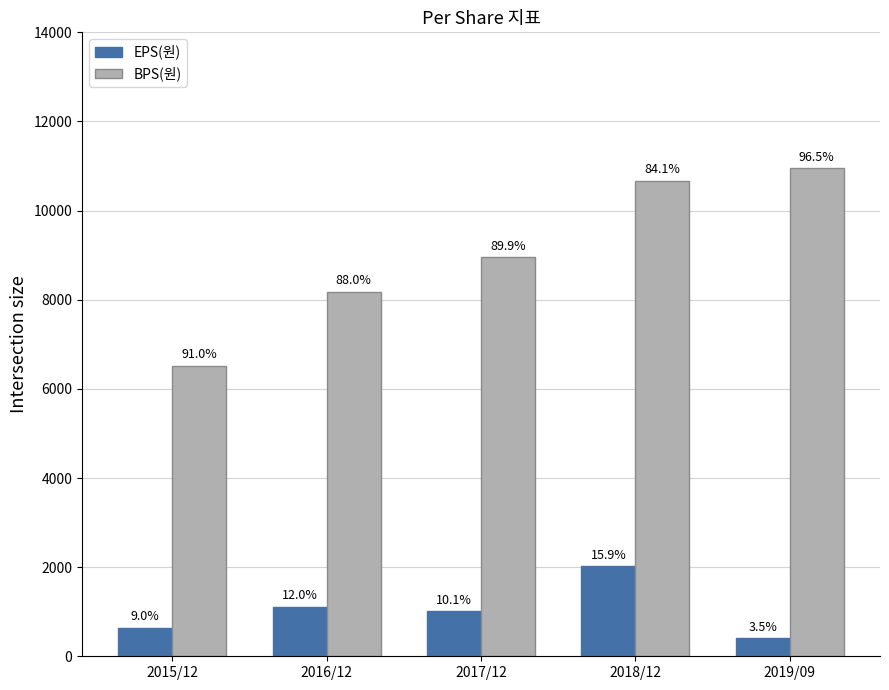

Are the bars horizontal?

No